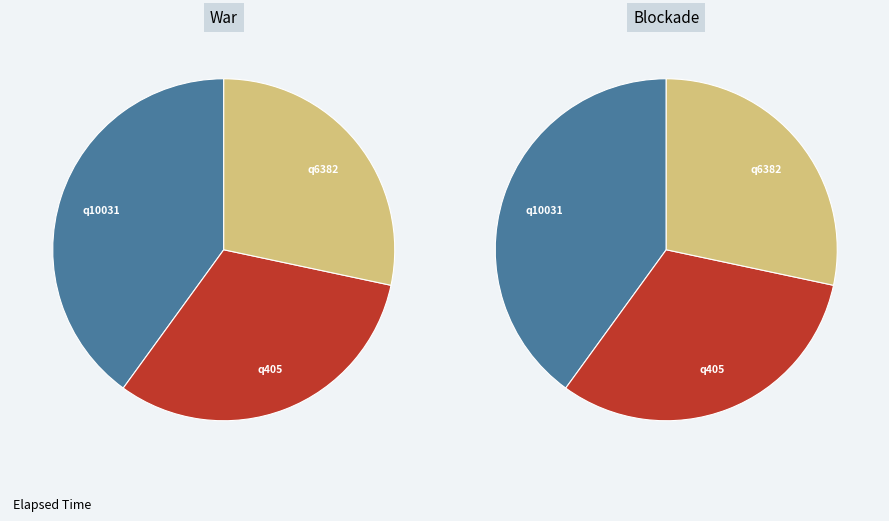

What is the change in value from q10031 to q6382?

-7000